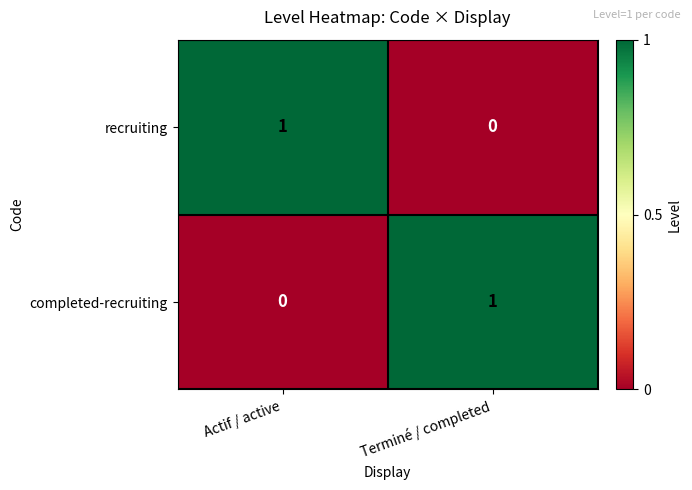

Reading left to right, extract all data points from this chart.

recruiting: Actif / active=1	Terminé / completed=0
completed-recruiting: Actif / active=0	Terminé / completed=1